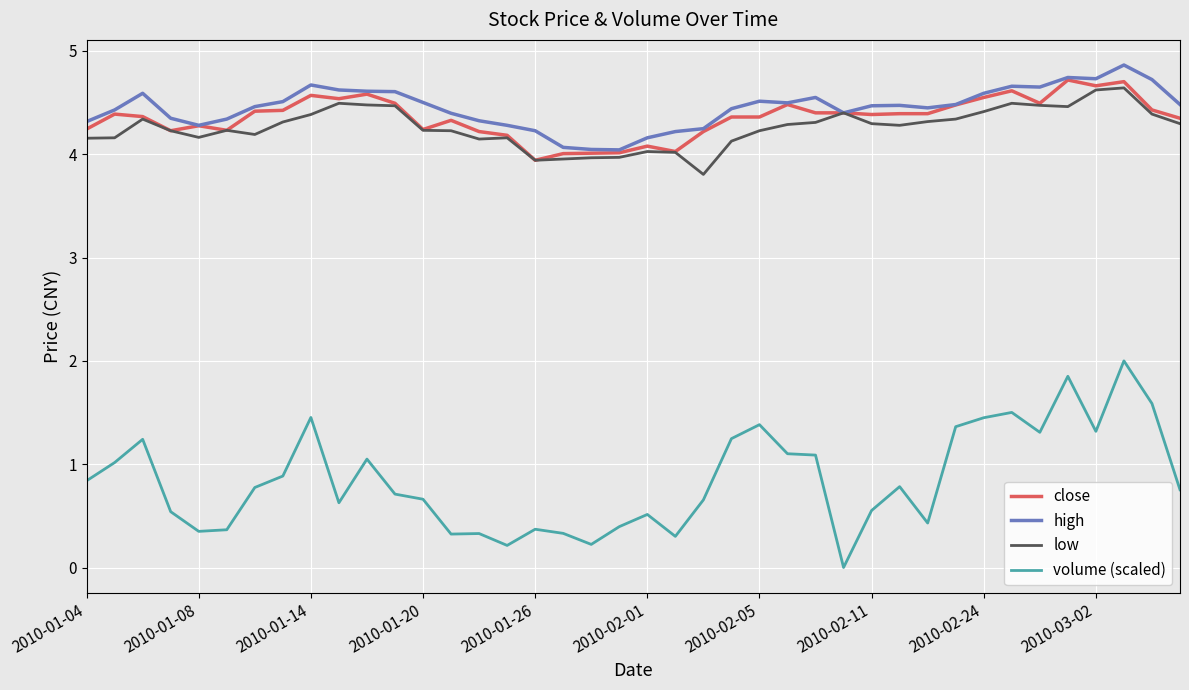

True or false: volume (scaled) and high cross at least once.

False